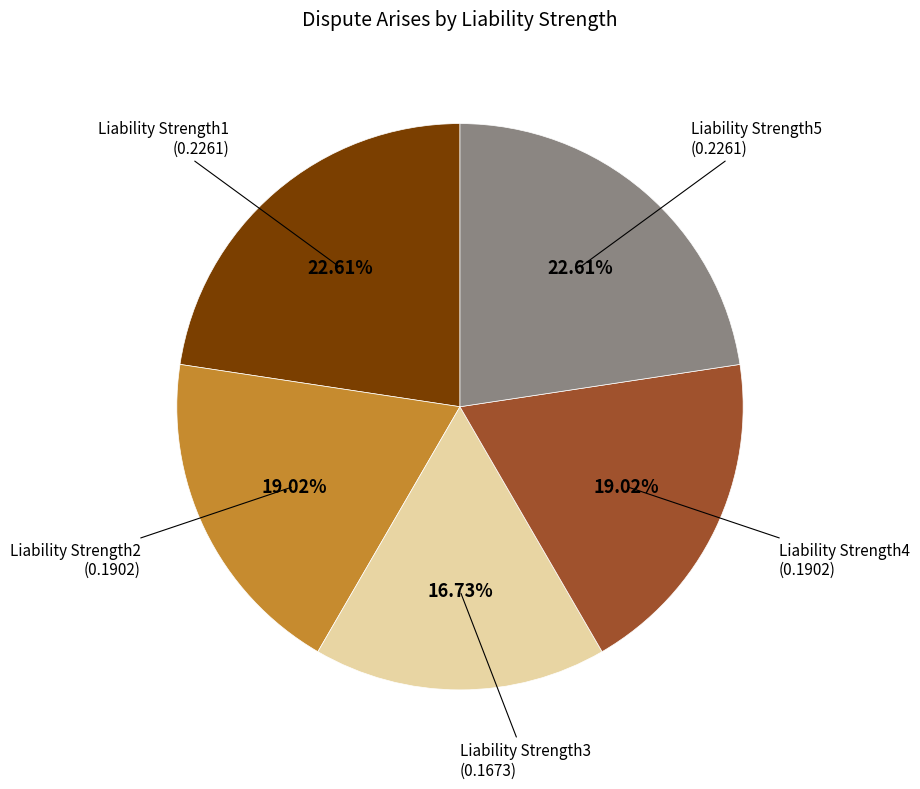

Do Liability Strength5 and Liability Strength1 together represent more than half of the pie?

No